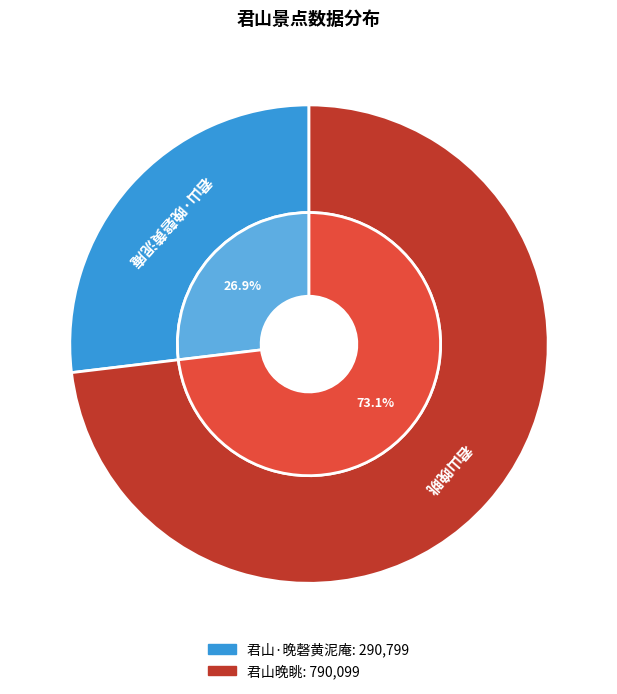

Does any single category account for the majority?

Yes